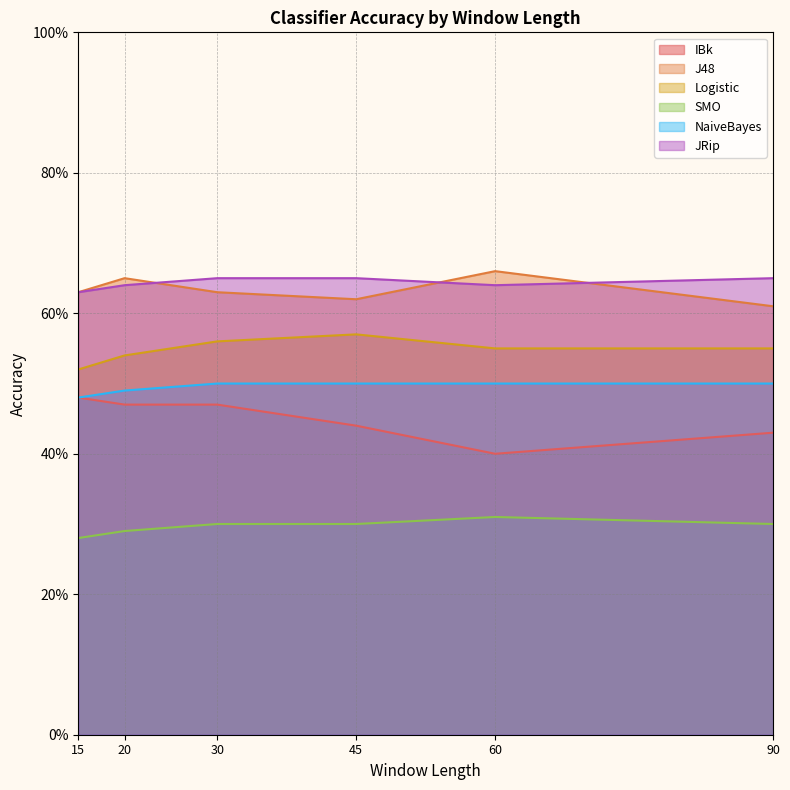

True or false: SMO has a value of 0.5 at 20.

False